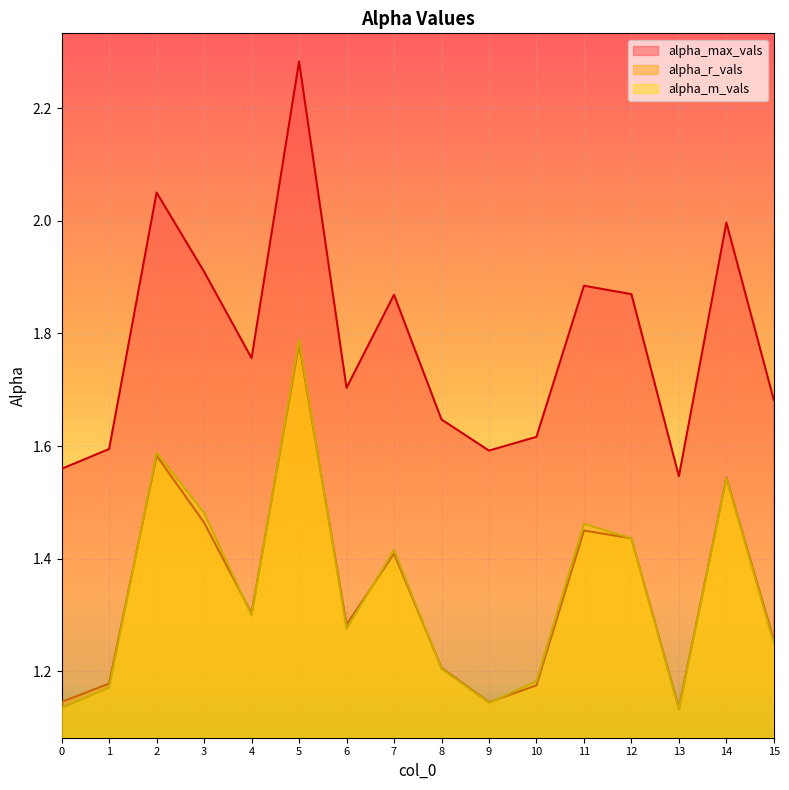

What is the difference between the maximum and minimum values in the alpha_r_vals series?

0.6